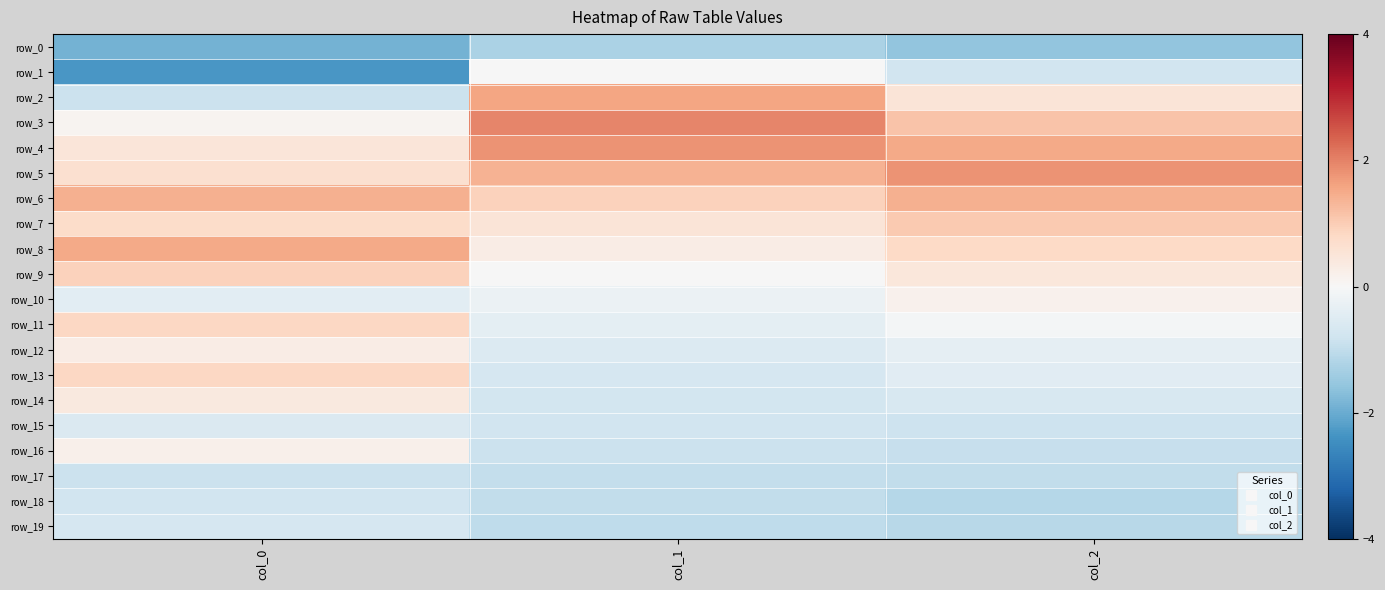

How many distinct data groups are displayed?

20